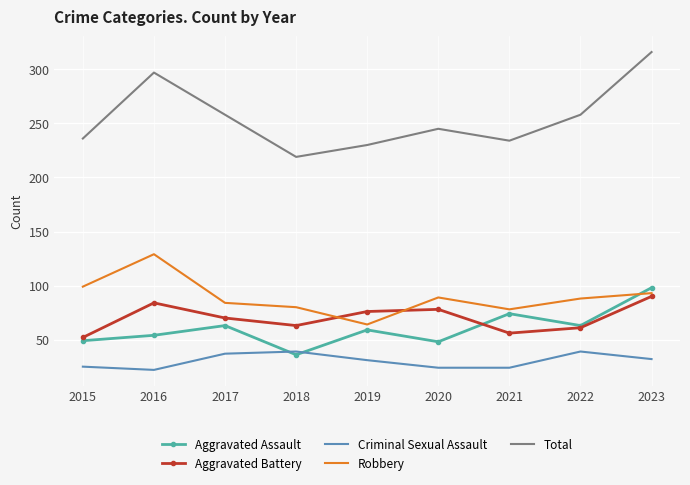

Which series has the largest range (max minus min)?

Total